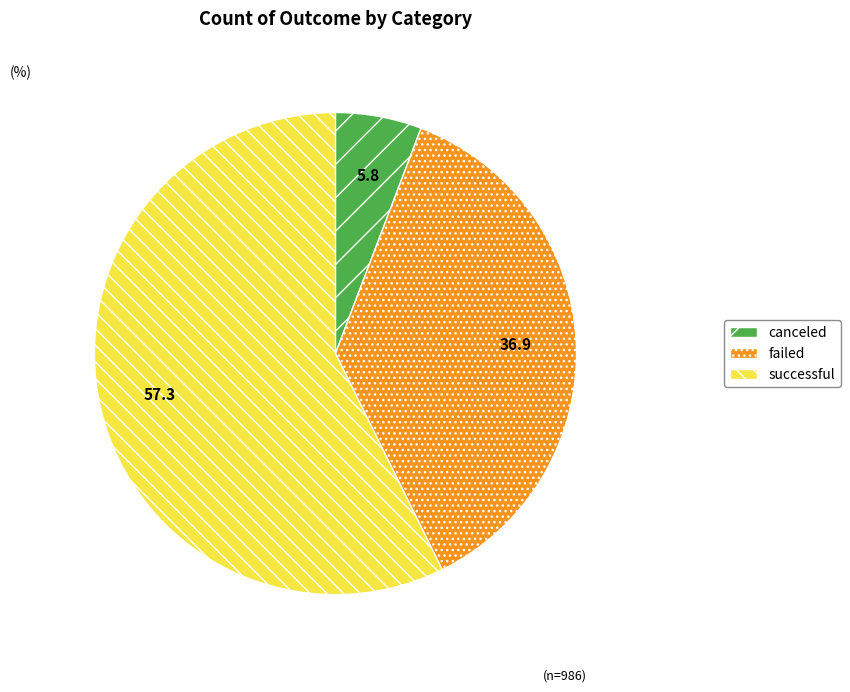

How many segments does this pie chart have?

3